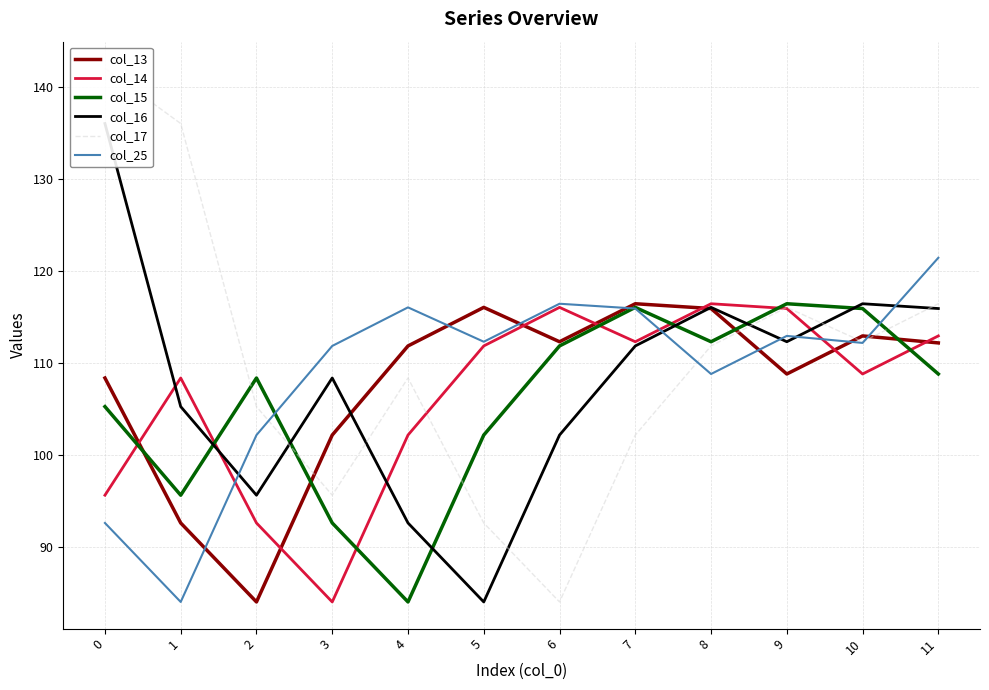

True or false: col_25 has more than 0 interior local peaks.

True